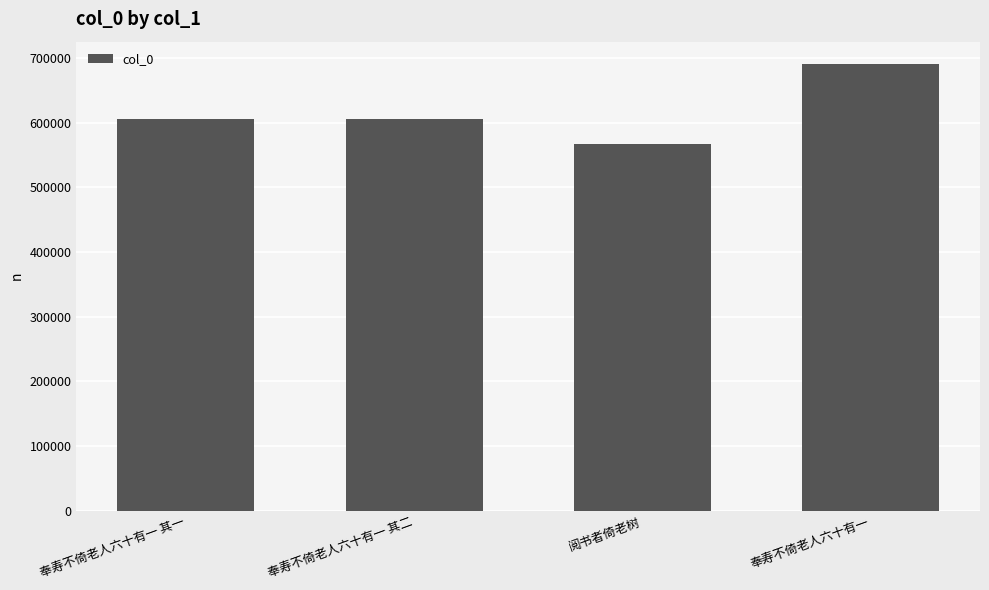

What is the smallest value displayed?

566999